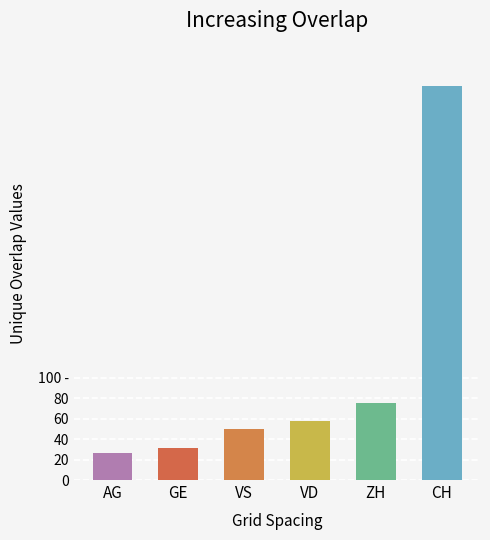

What are all the series names shown in the legend?

CH, VD, ZH, VS, AG, GE